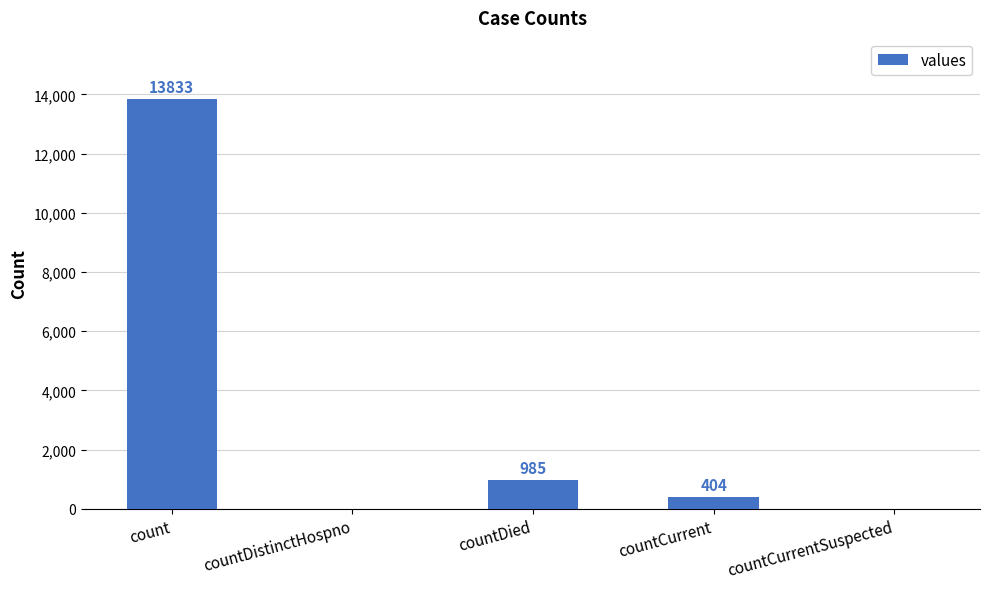

What value does the data have at count, to the nearest 10?

13830